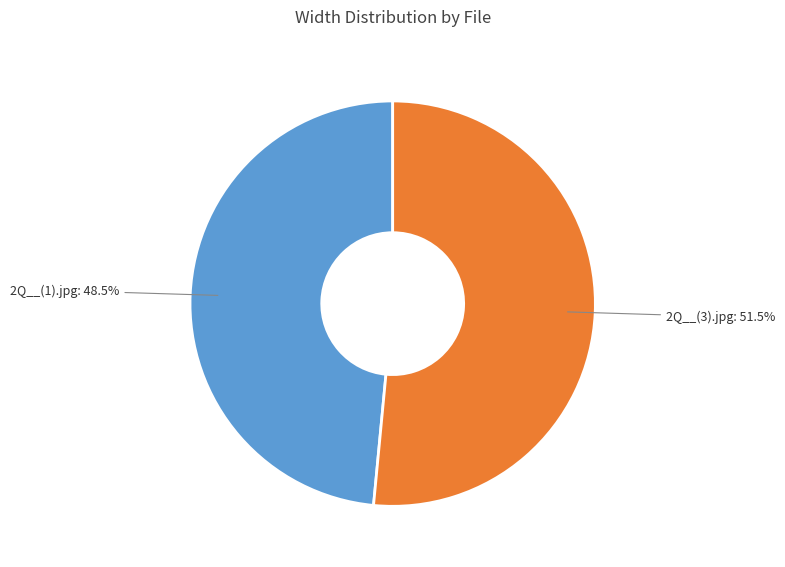

True or false: 2Q__(3).jpg accounts for 63% of the total.

False